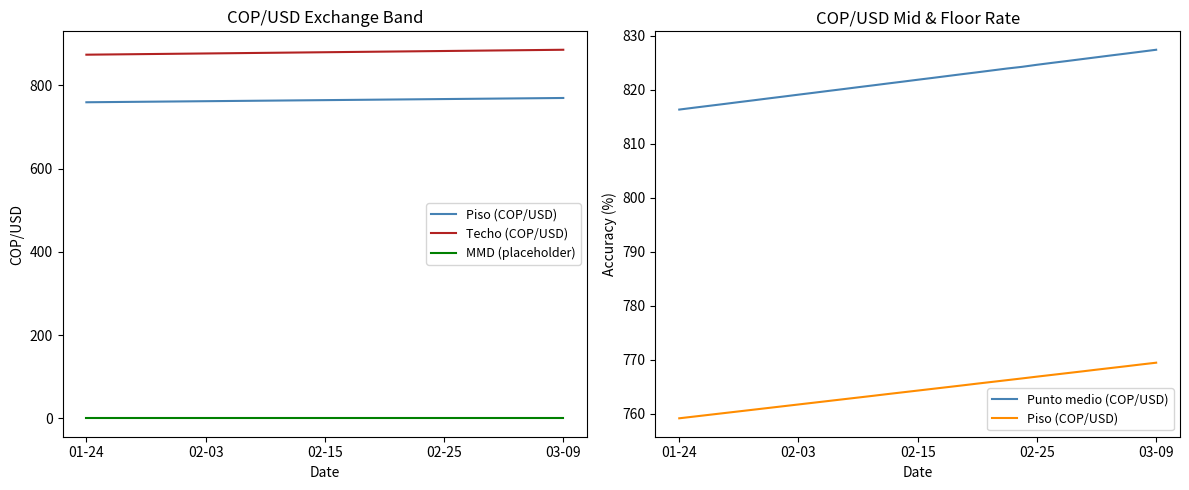

Is it true that Techo (COP/USD) equals 498.9 at 02-15?

False